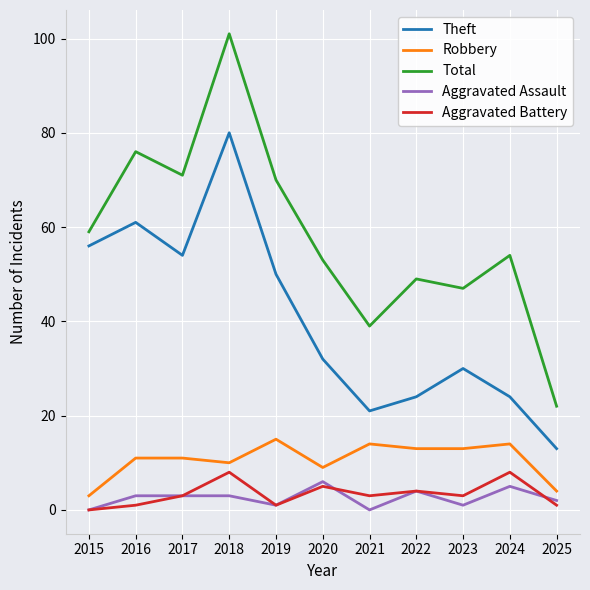

True or false: Aggravated Assault and Total intersect in this chart.

False